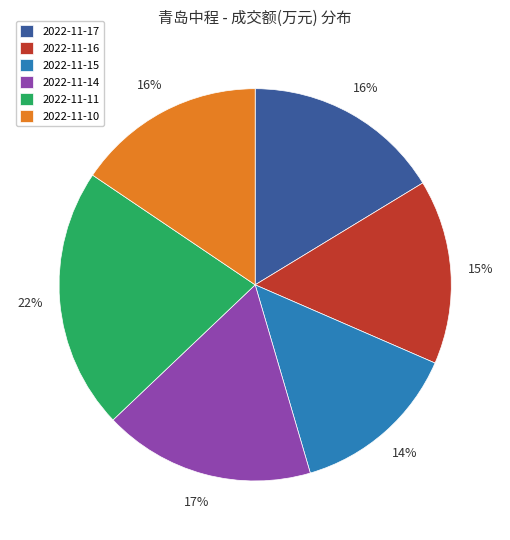

Approximately how many times larger is the value at 2022-11-16 compared to 2022-11-14?

0.9